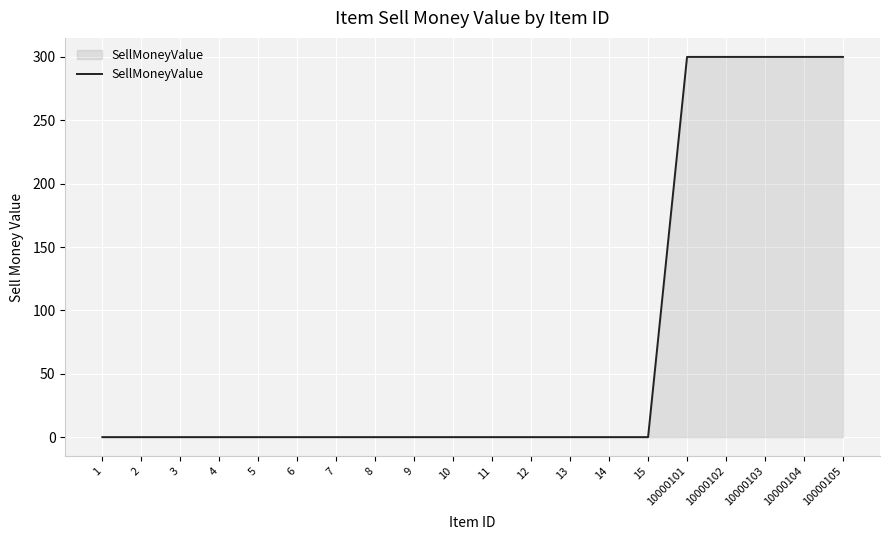

Which has a higher value, 10000105 or 7?

10000105